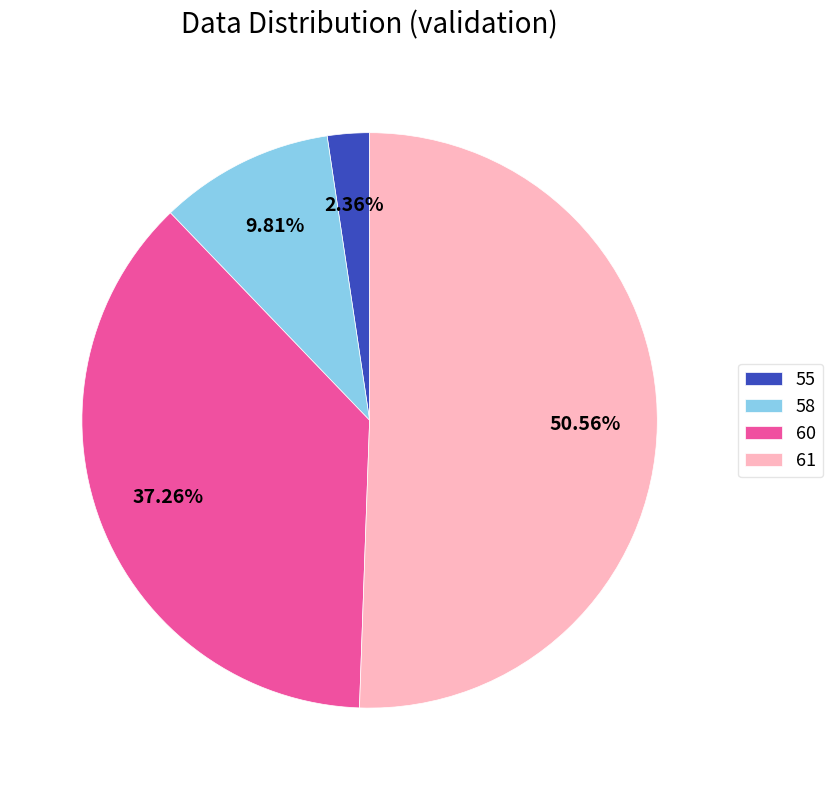

Rank the categories by value from highest to lowest.

61, 60, 58, 55